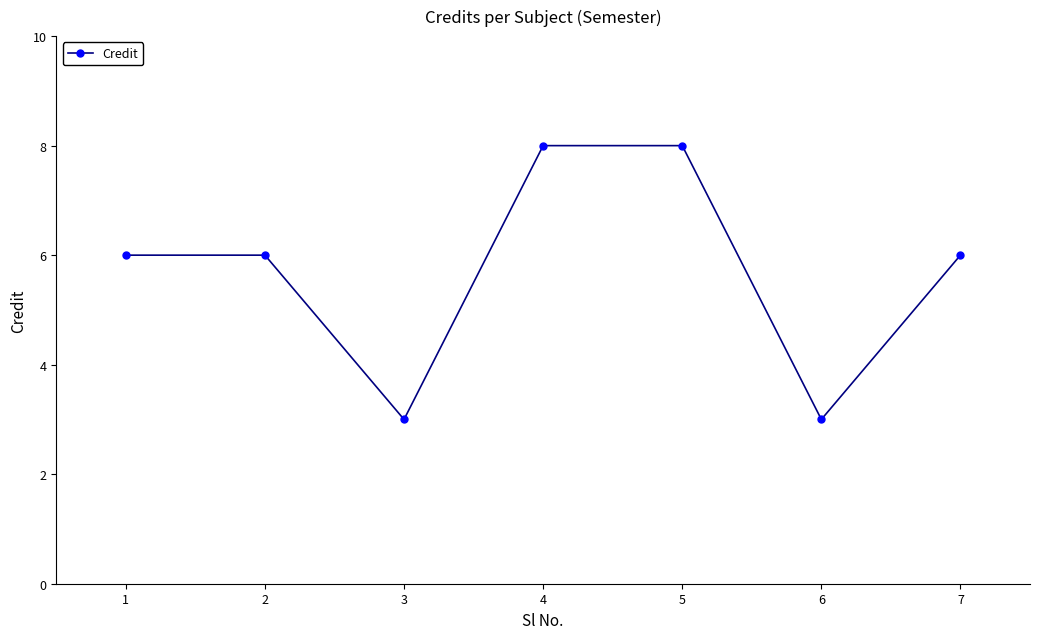

What is the minimum value shown in the chart?

3